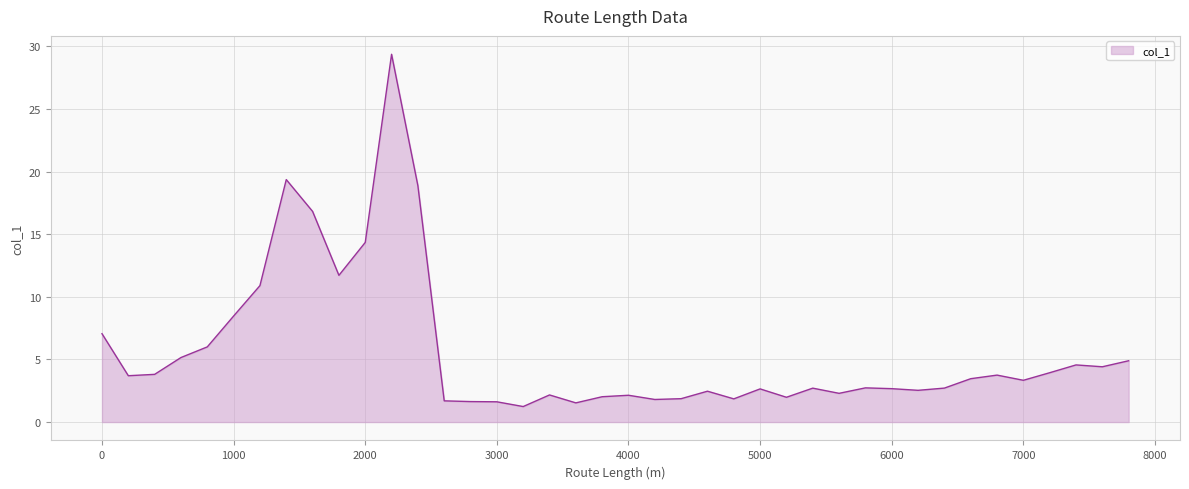

What is the greatest value displayed?

29.4